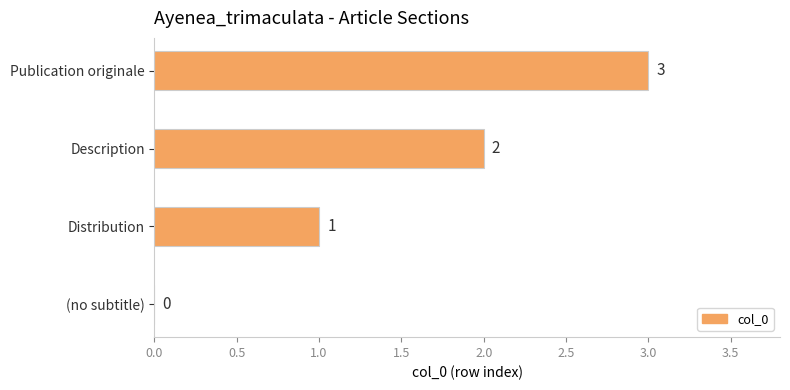

Are the bars grouped side by side (vs. stacked)?

No